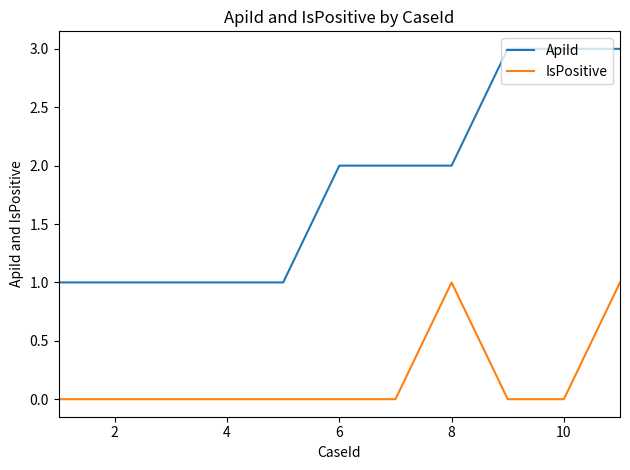

True or false: IsPositive and ApiId cross at least once.

False